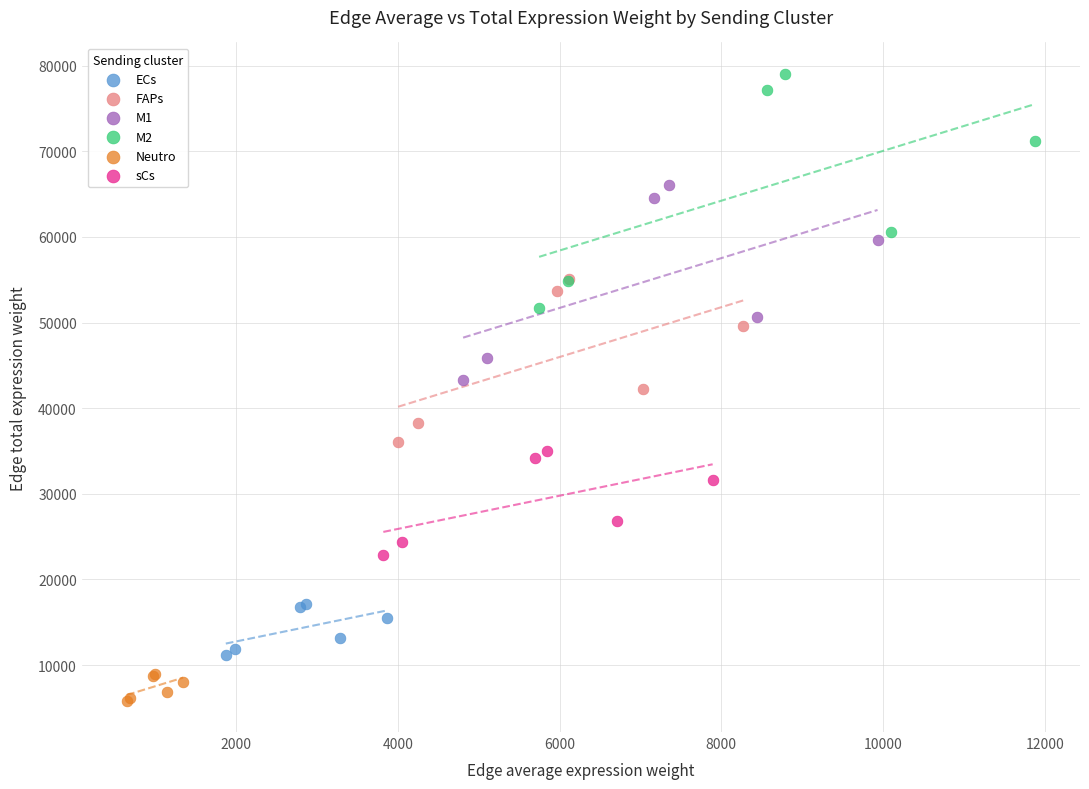

Which series reaches the maximum Y coordinate?

M2